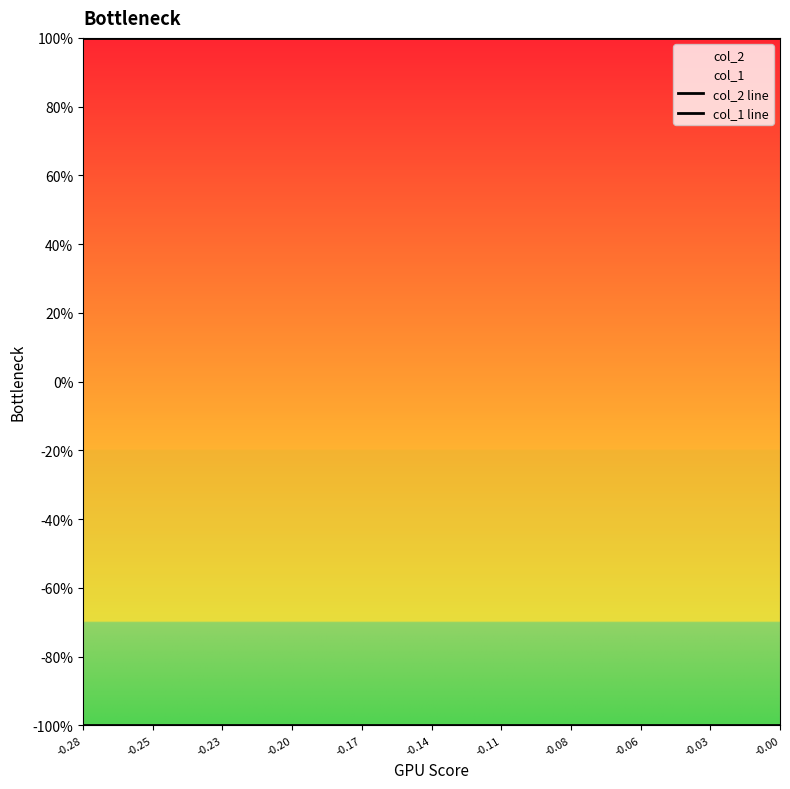

What is the sum of the col_2 line values at -0.20 and -0.03?

2